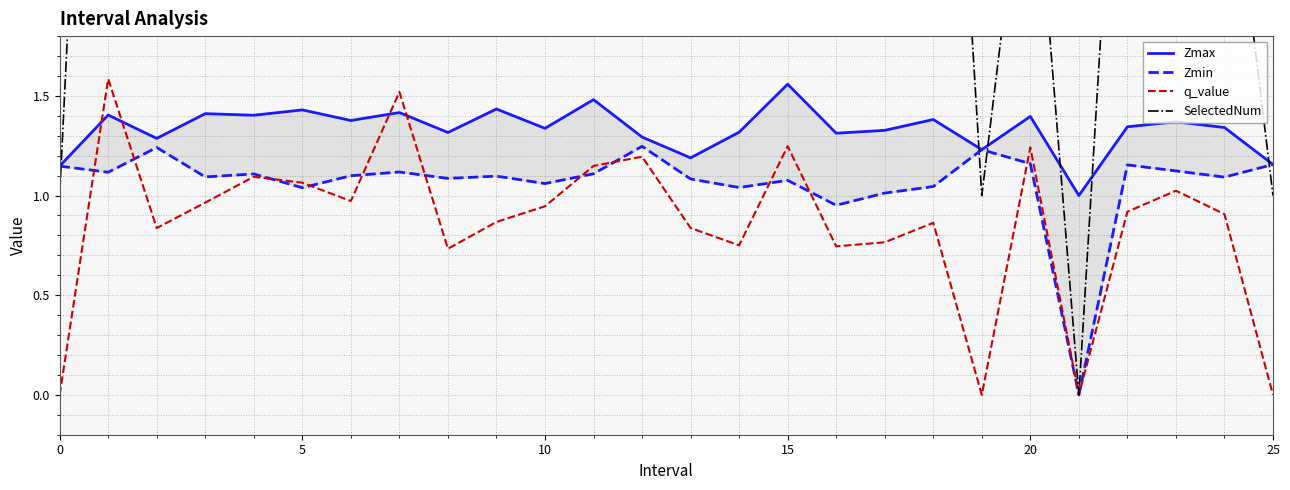

Which has a higher value, 20 or 16?

20